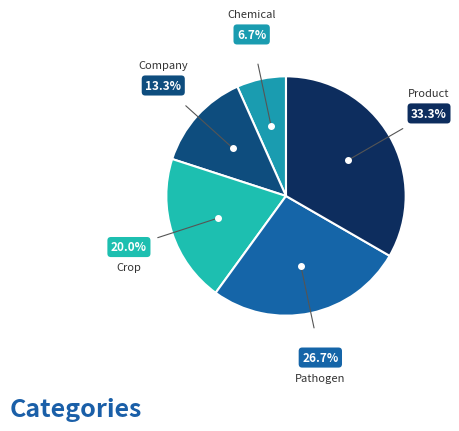

Count the number of slices in the pie.

5